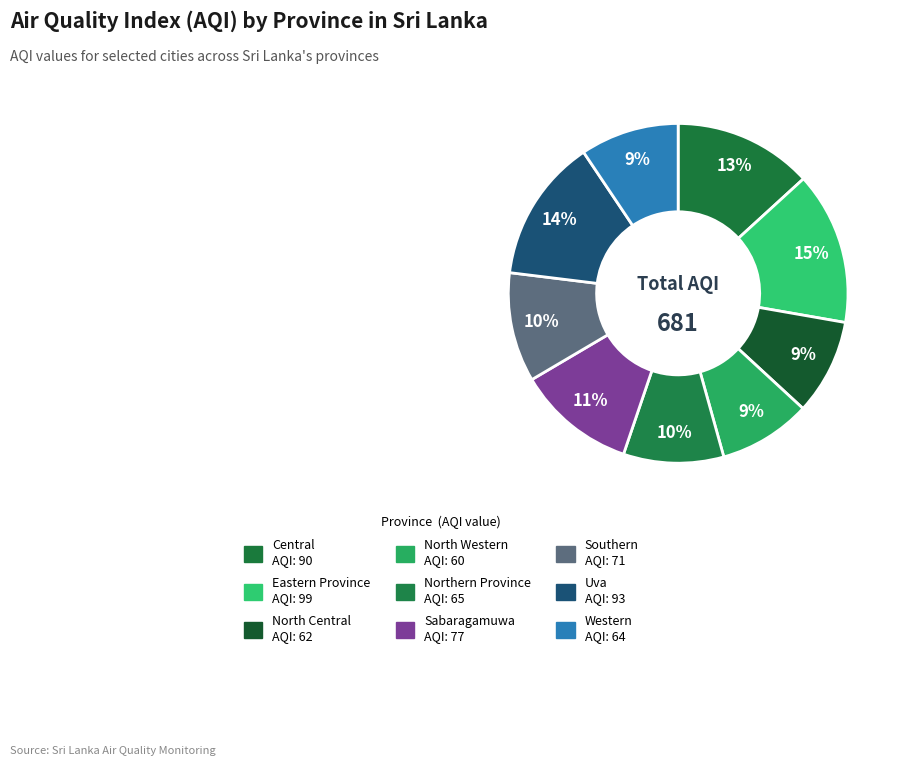

The Southern slice represents 10% of the pie. True or false?

True